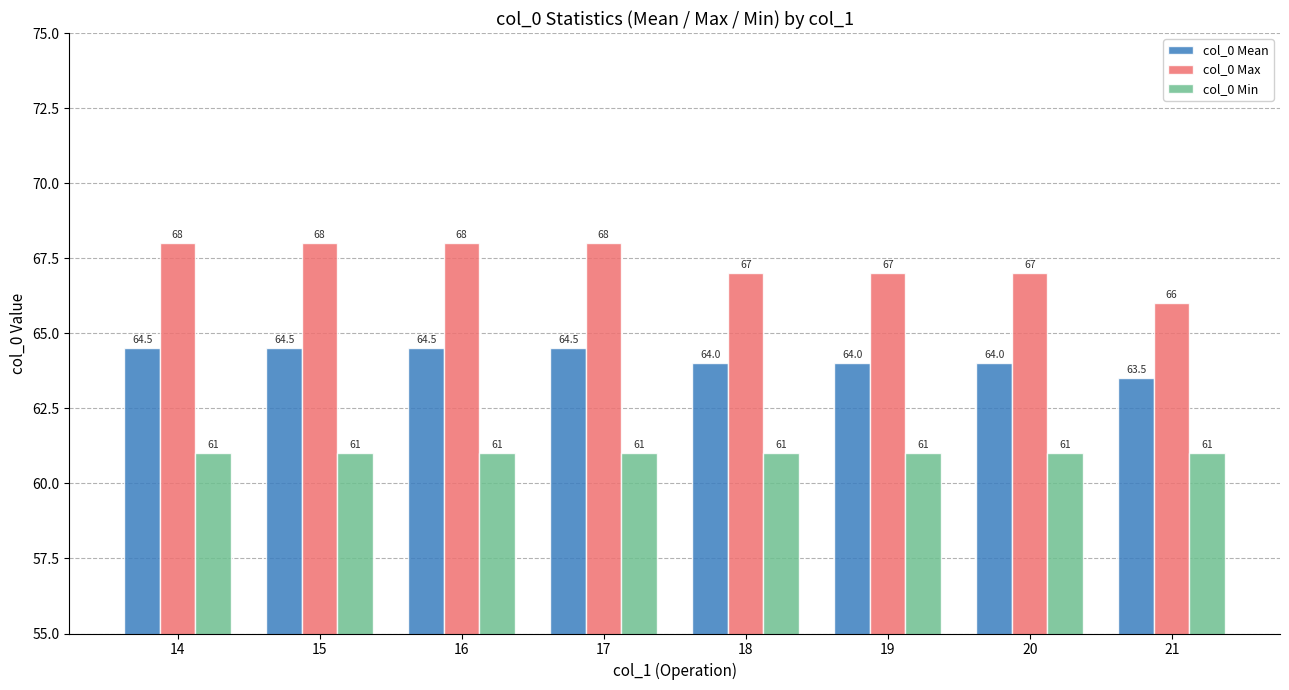

What is the highest value of the col_0 Min series?

61.0